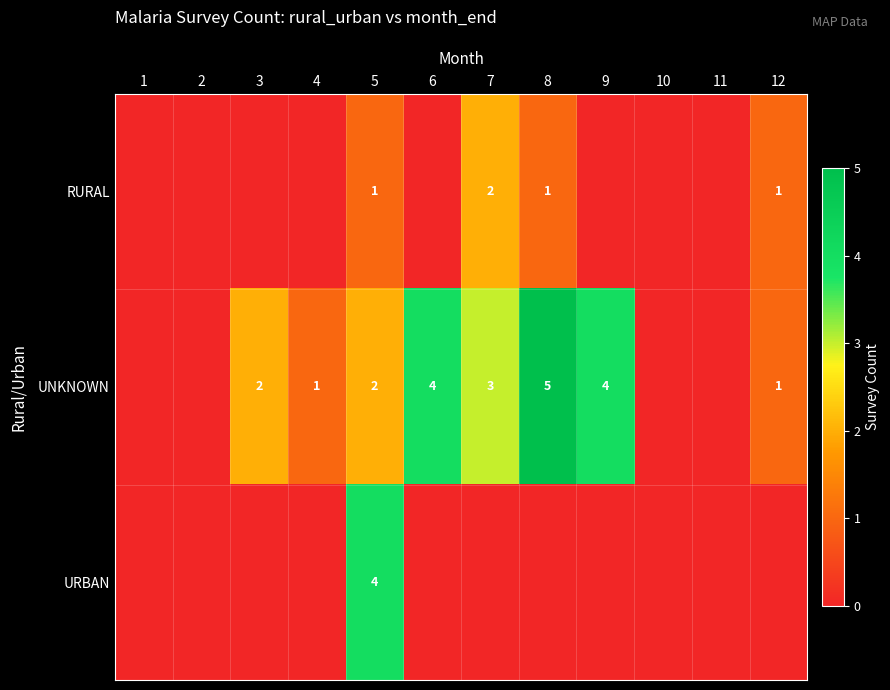

Is it true that UNKNOWN equals 6 at 6?

False